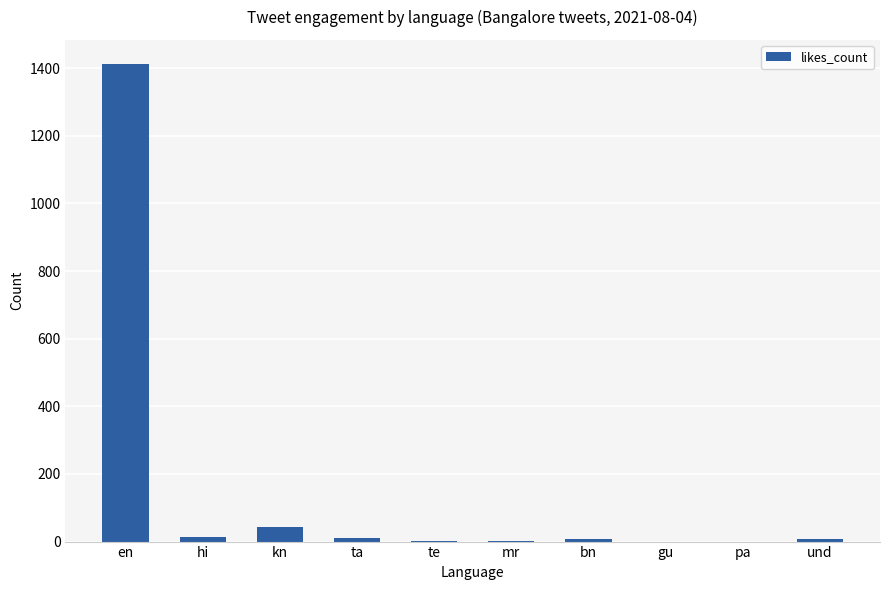

Approximately how many times larger is the value at hi compared to mr?

15.0